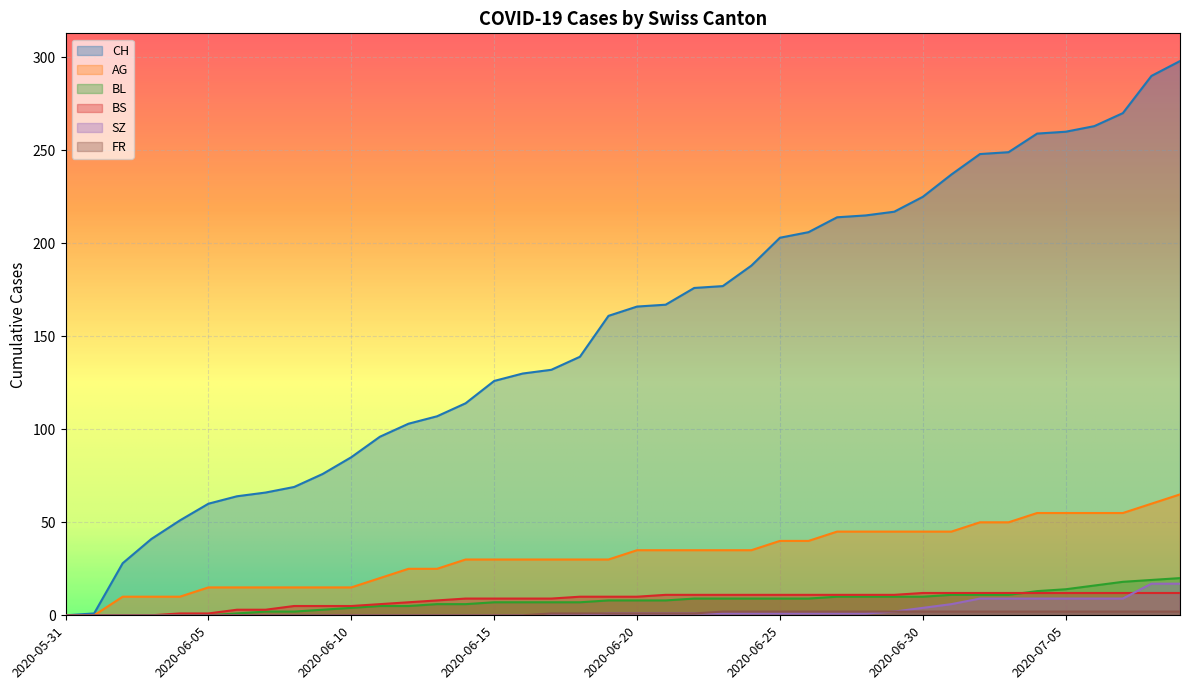

Reading right to left, what are all the values shown in this chart?

CH: 298	290	270	263	260	259	249	248	237	225	217	215	214	206	203	188	177	176	167	166	161	139	132	130	126	114	107	103	96	85	76	69	66	64	60	51	41	28	1	0
AG: 65	60	55	55	55	55	50	50	45	45	45	45	45	40	40	35	35	35	35	35	30	30	30	30	30	30	25	25	20	15	15	15	15	15	15	10	10	10	0	0
BL: 20	19	18	16	14	13	11	11	11	10	10	10	10	9	9	9	9	9	8	8	8	7	7	7	7	6	6	5	5	4	3	2	2	1	0	0	0	0	0	0
BS: 12	12	12	12	12	12	12	12	12	12	11	11	11	11	11	11	11	11	11	10	10	10	9	9	9	9	8	7	6	5	5	5	3	3	1	1	0	0	0	0
SZ: 17	17	9	9	9	9	9	9	6	4	2	1	1	1	1	1	1	1	1	1	1	0	0	0	0	0	0	0	0	0	0	0	0	0	0	0	0	0	0	0
FR: 2	2	2	2	2	2	2	2	2	2	2	2	2	2	2	2	2	1	1	1	1	1	1	0	0	0	0	0	0	0	0	0	0	0	0	0	0	0	0	0